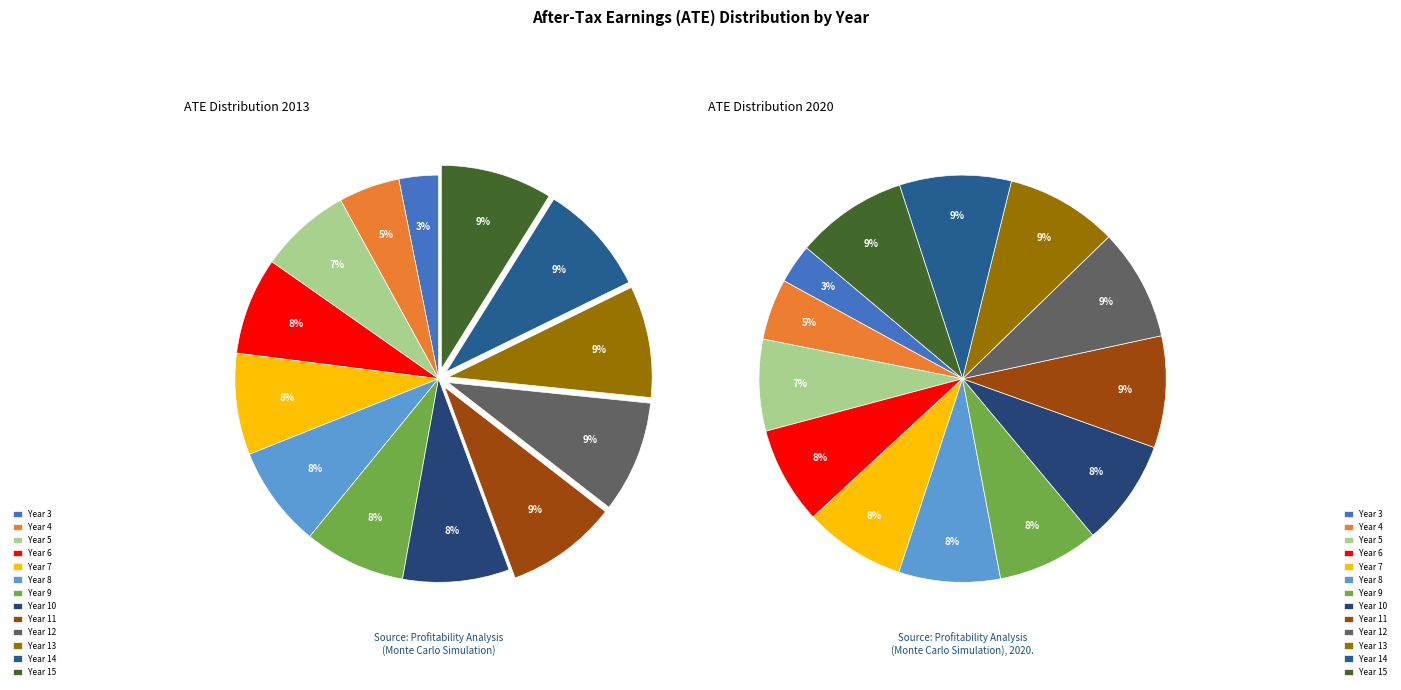

Which slice is the largest?

Year 11